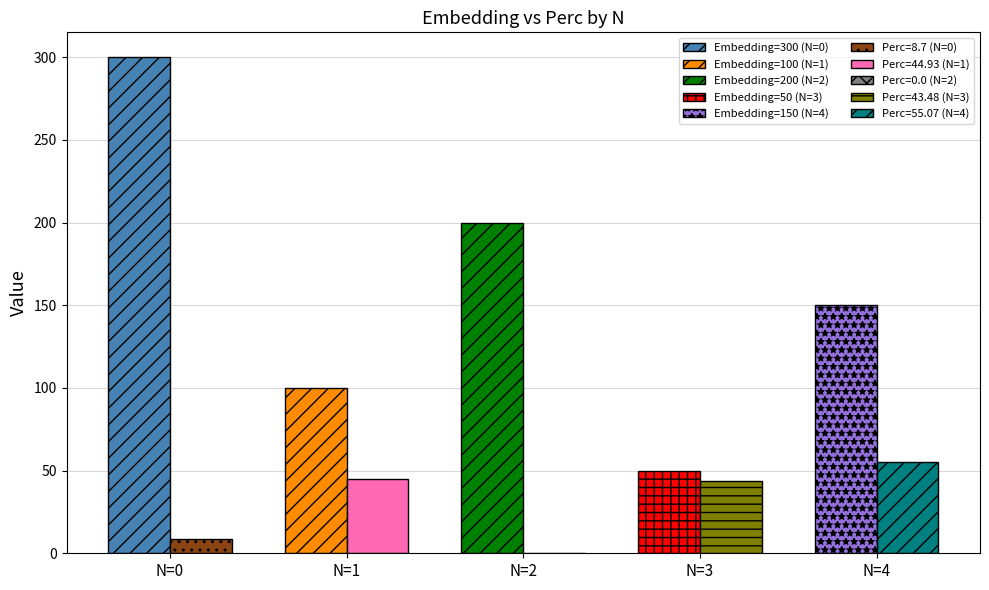

Is it true that Embedding equals 68.2 at N=3?

False